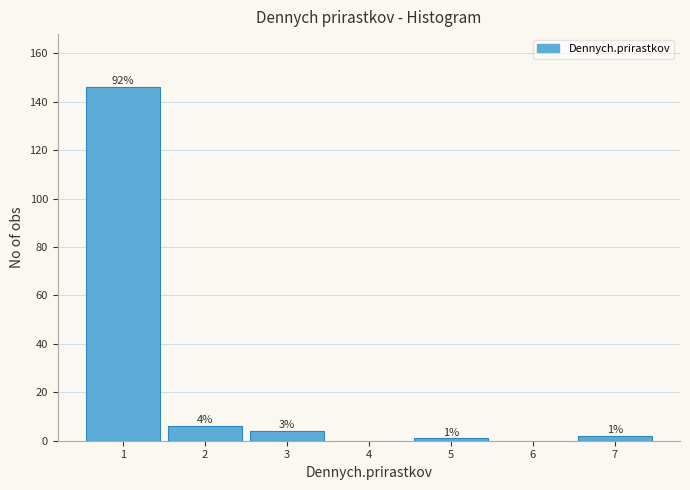

Over which range of the x-axis is the bar tallest?

0.5 to 1.5